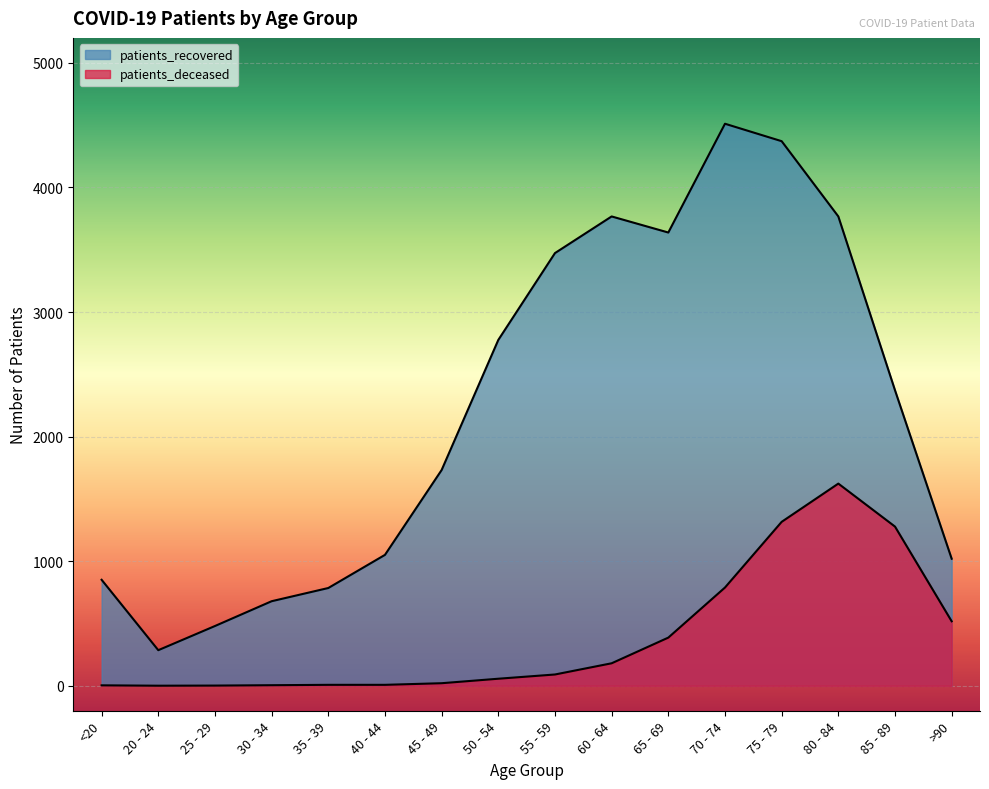

Which has a higher value, 85 - 89 or 45 - 49?

85 - 89